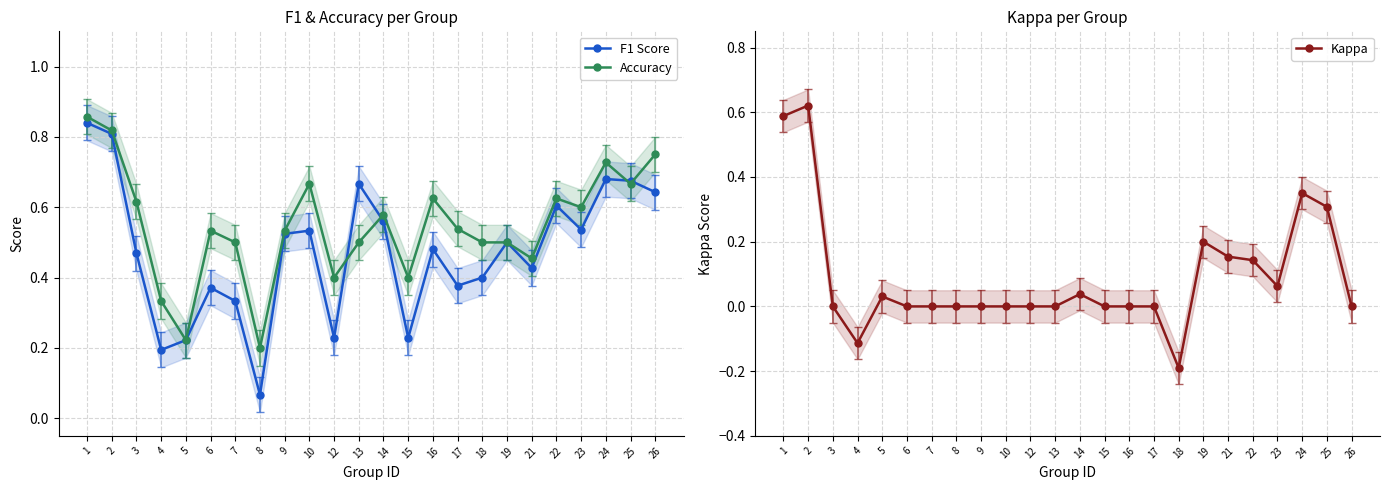

What is the difference between the maximum and minimum values in the Accuracy series?

0.7